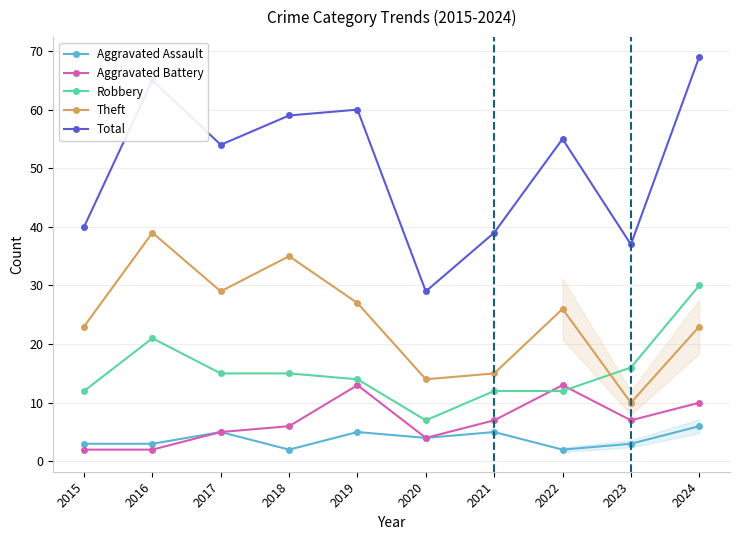

At which category does the chart reach its minimum across all series?

2018